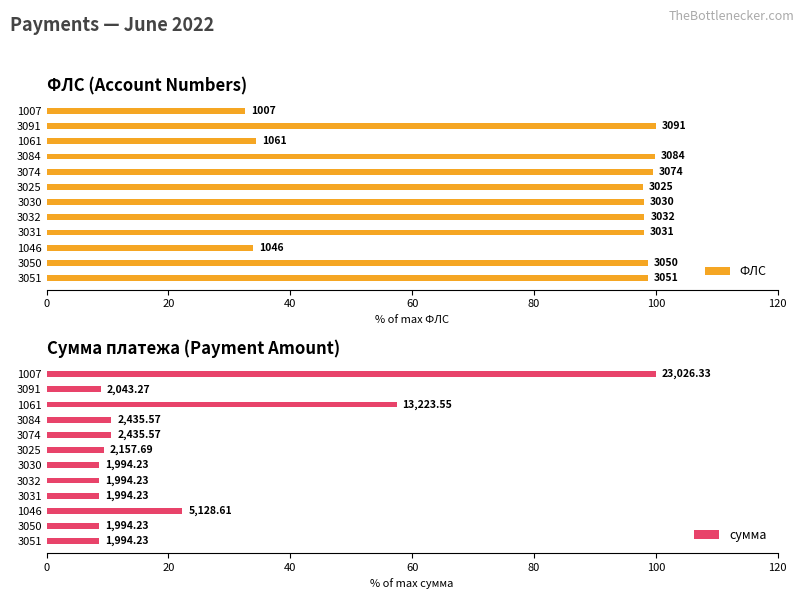

True or false: ФЛС has a value of 98.7 at 3051.

True